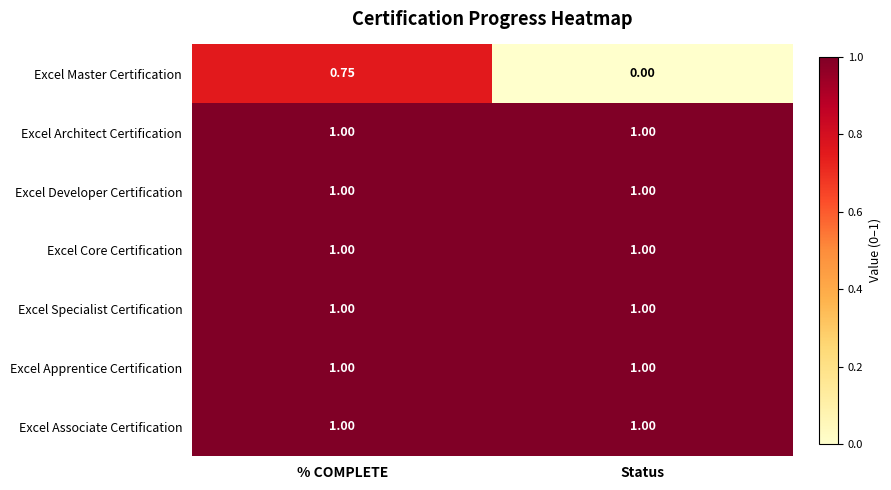

What is the maximum value shown in the chart?

1.0